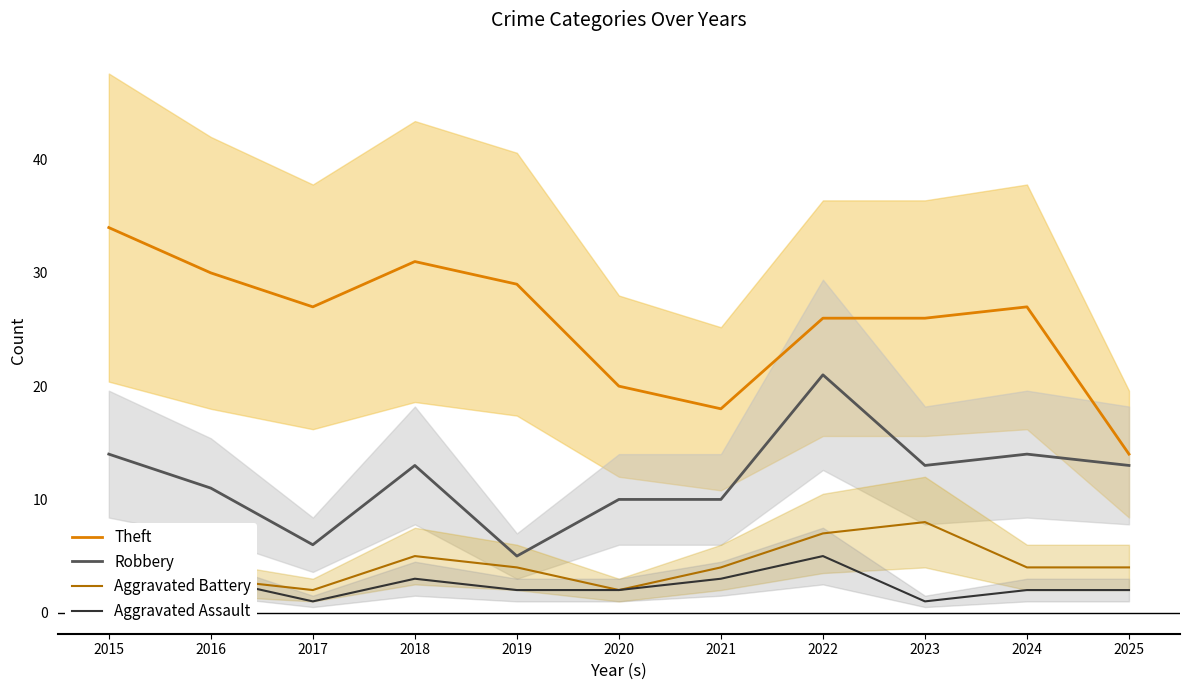

True or false: Robbery and Theft cross at least once.

False